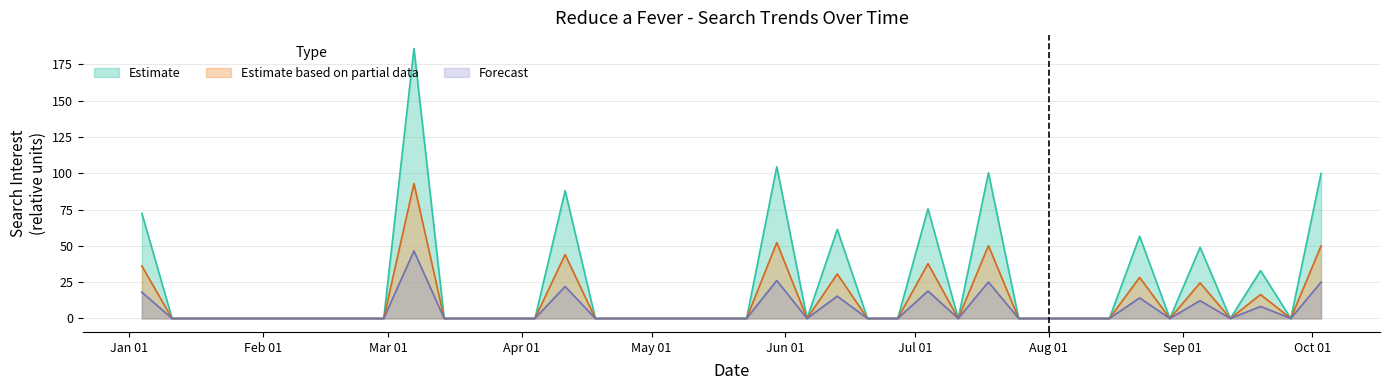

True or false: Estimate based on partial data and Forecast cross at least once.

False